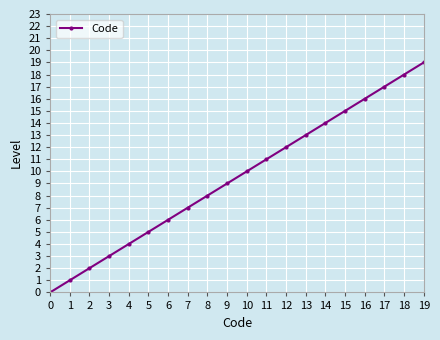

What is the change in value from 2 to 10?

+8